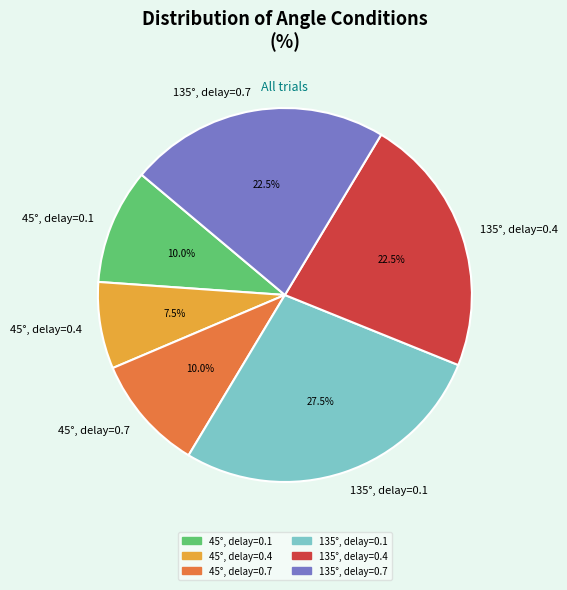

How much of the chart is everything except 45°, delay=0.4?

92.5%